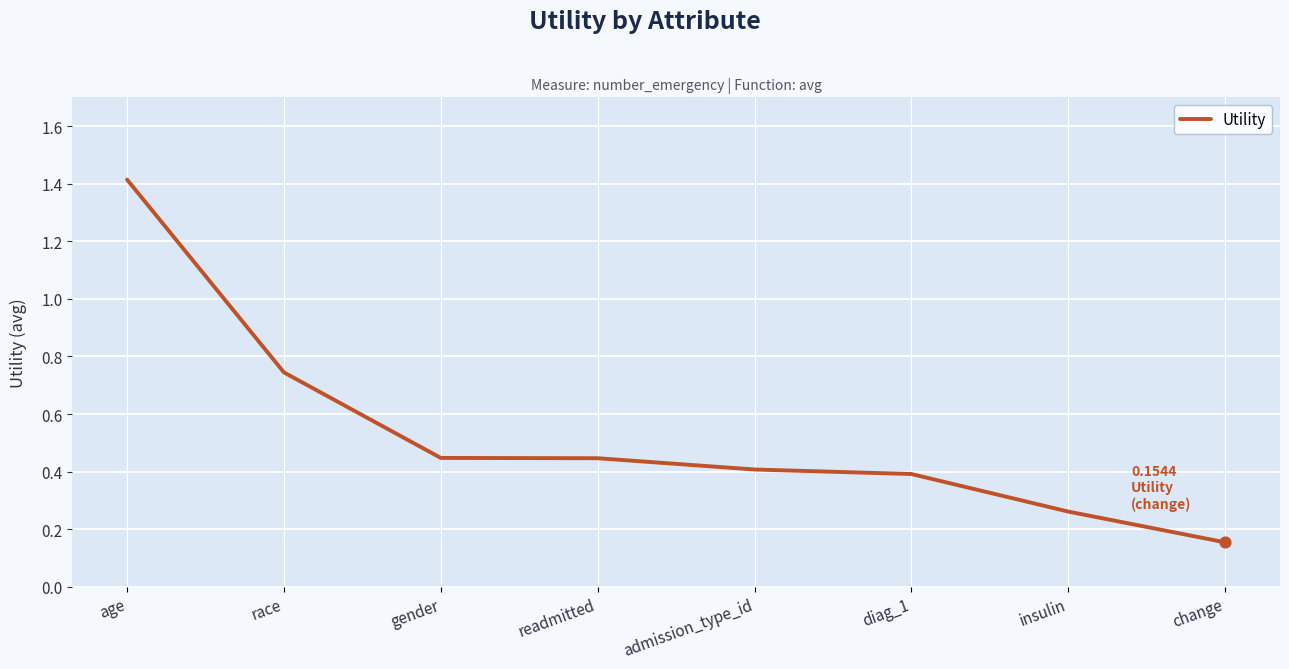

Approximately how many times larger is the value at change compared to age?

0.1